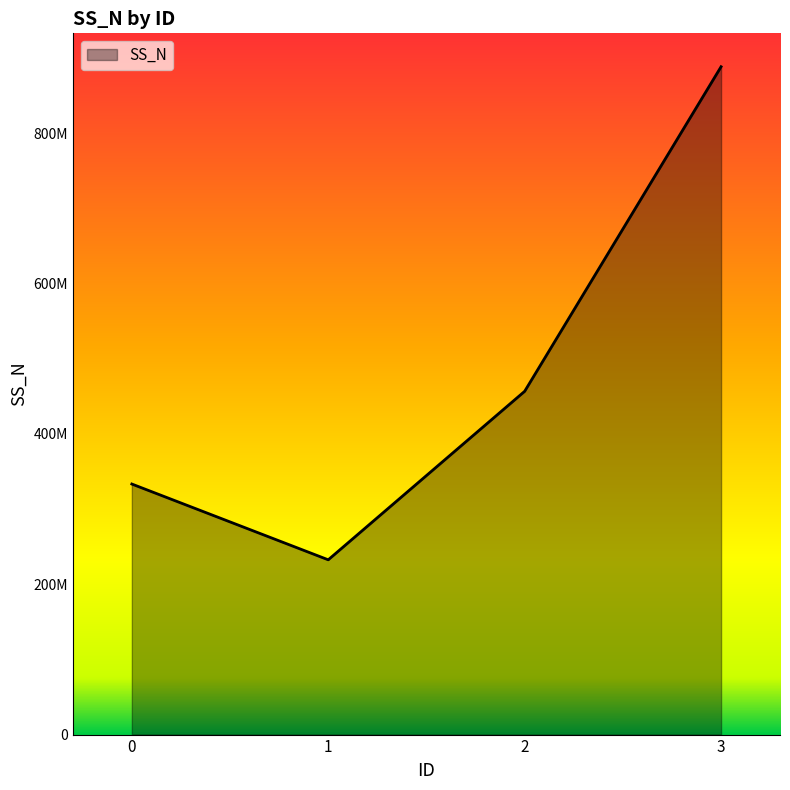

What is the value of the 4th point from the left?

888224895